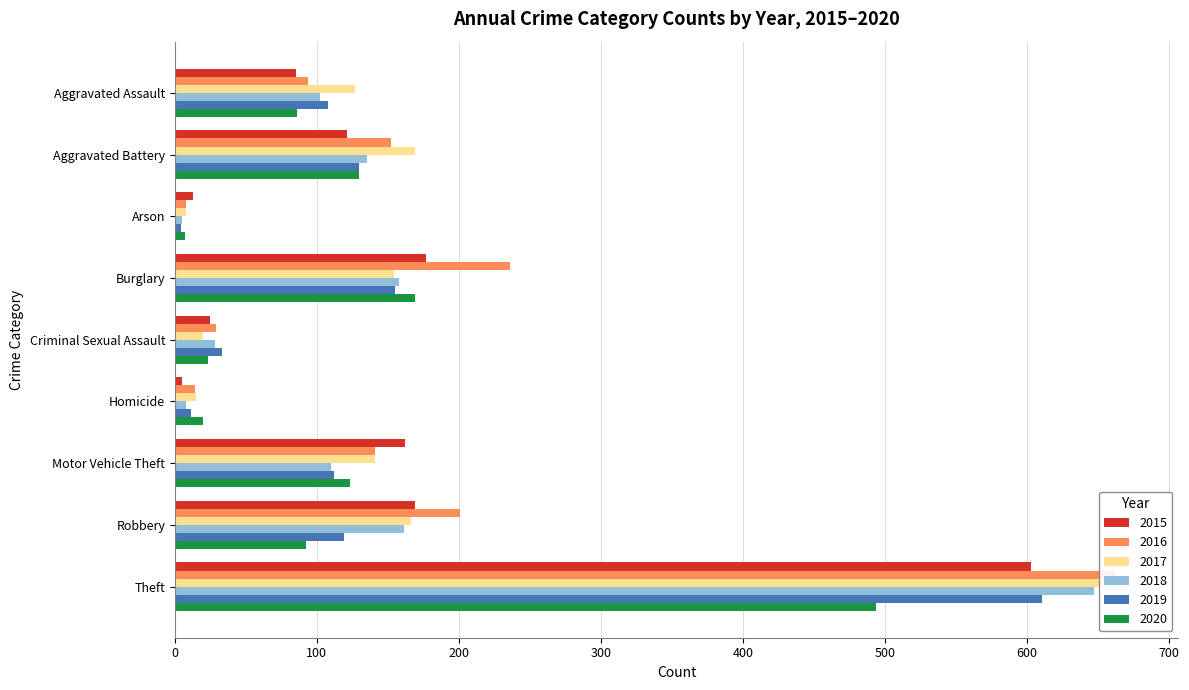

What is the greatest value displayed?

673